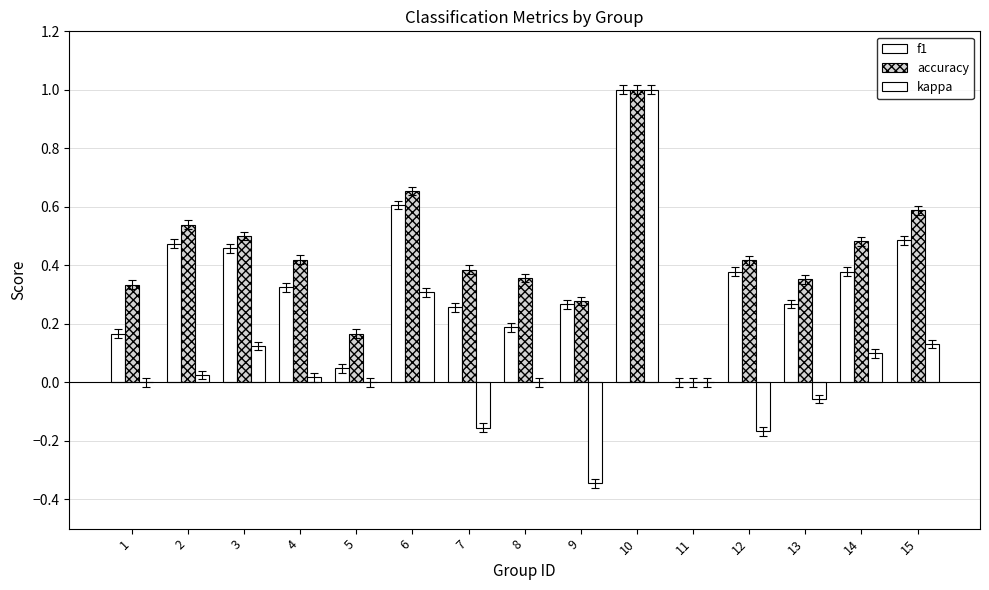

Are the bars grouped side by side (vs. stacked)?

Yes